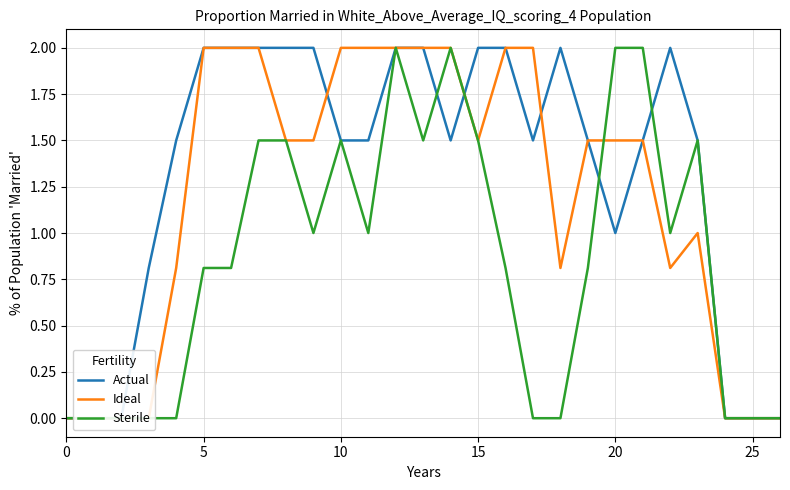

What is the sum of the Ideal values at 21 and 0?

1.5